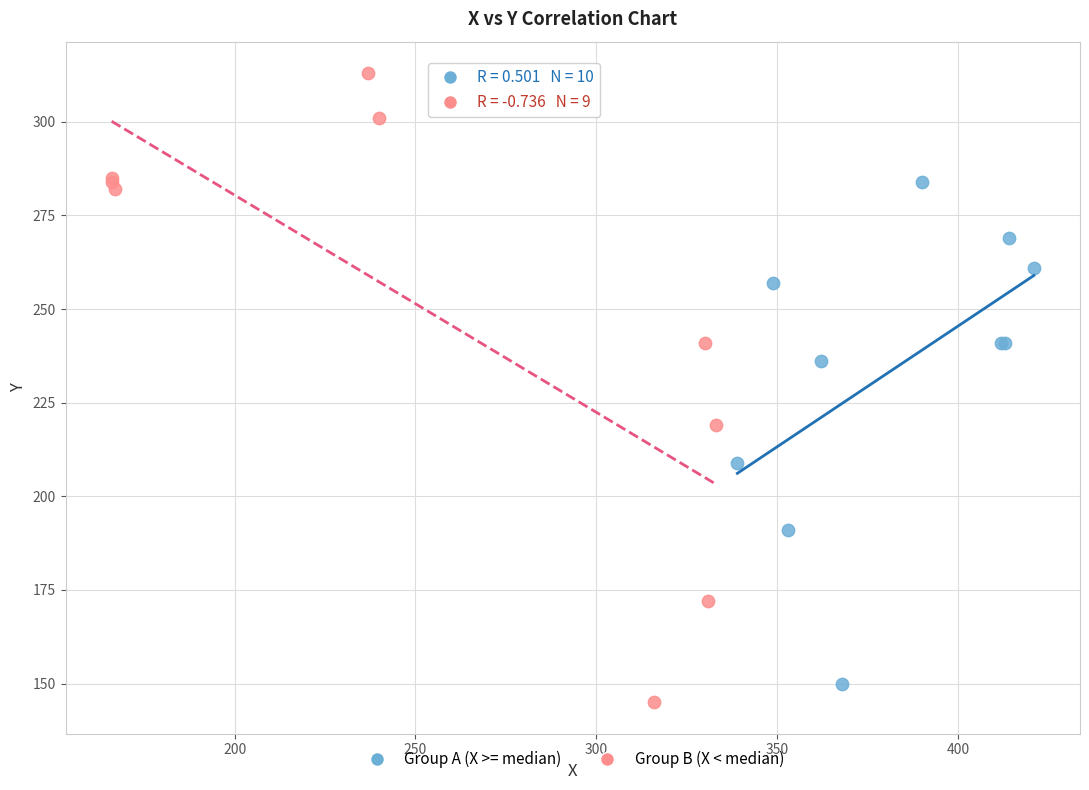

What are all the series names shown in the legend?

Group A (X >= median), Group B (X < median)